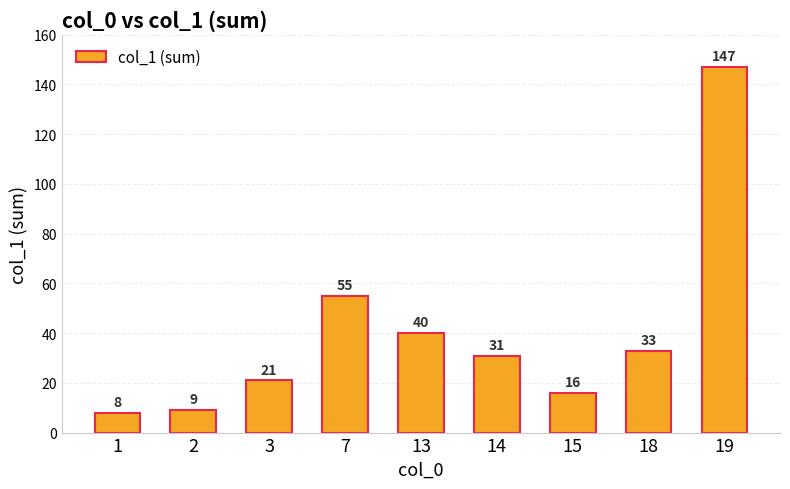

Which label corresponds to the smallest value in the chart?

1